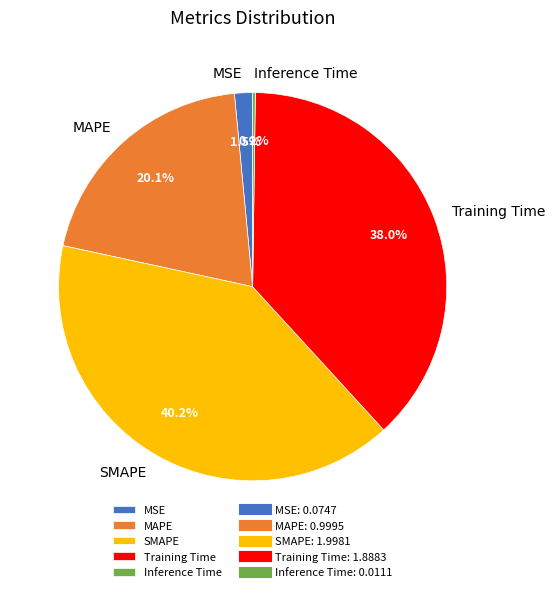

The SMAPE slice represents 40% of the pie. True or false?

True